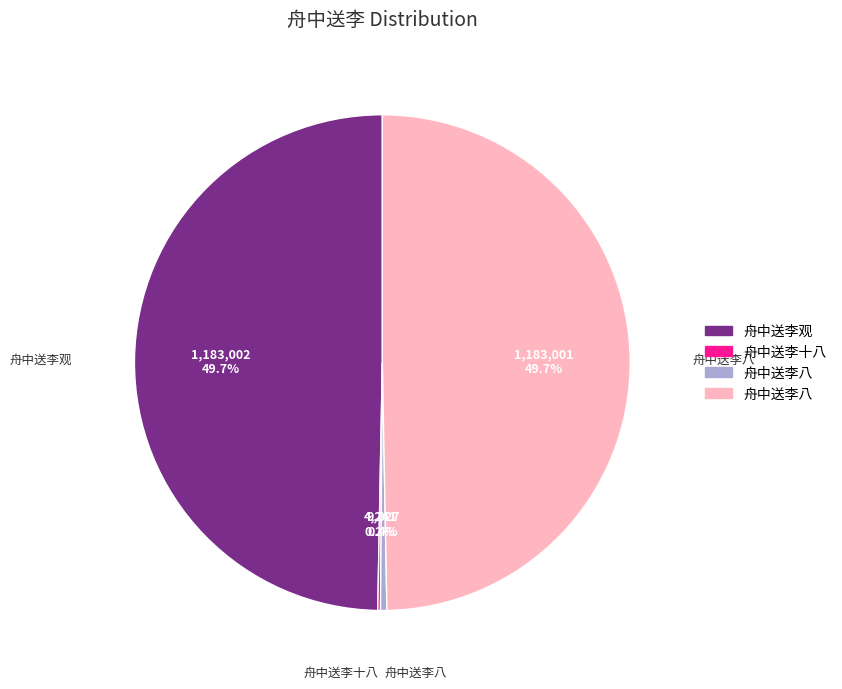

Is there a majority slice in this chart?

No